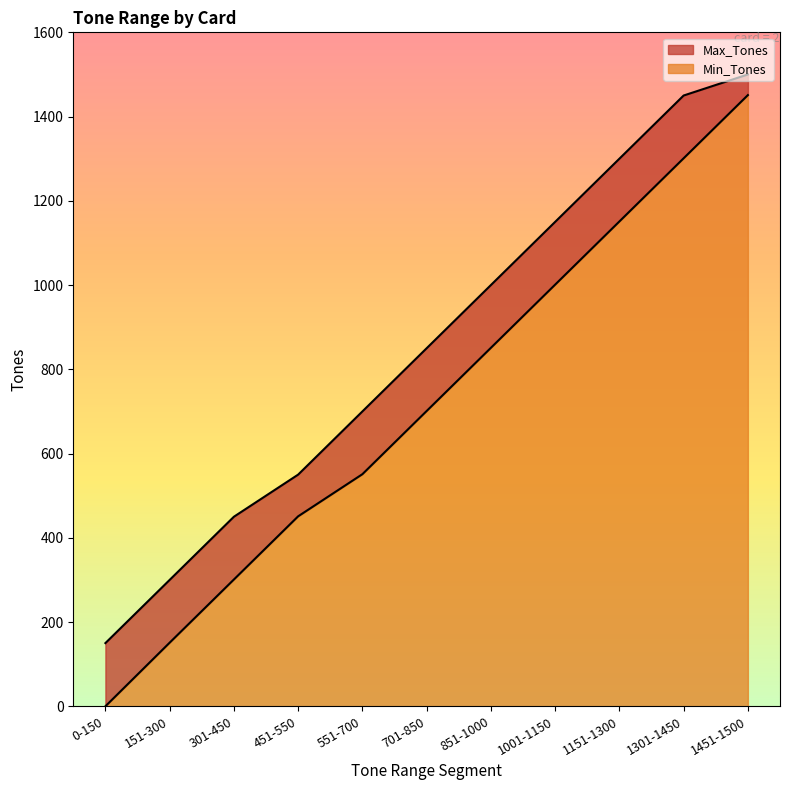

How many lines are shown in the chart?

2